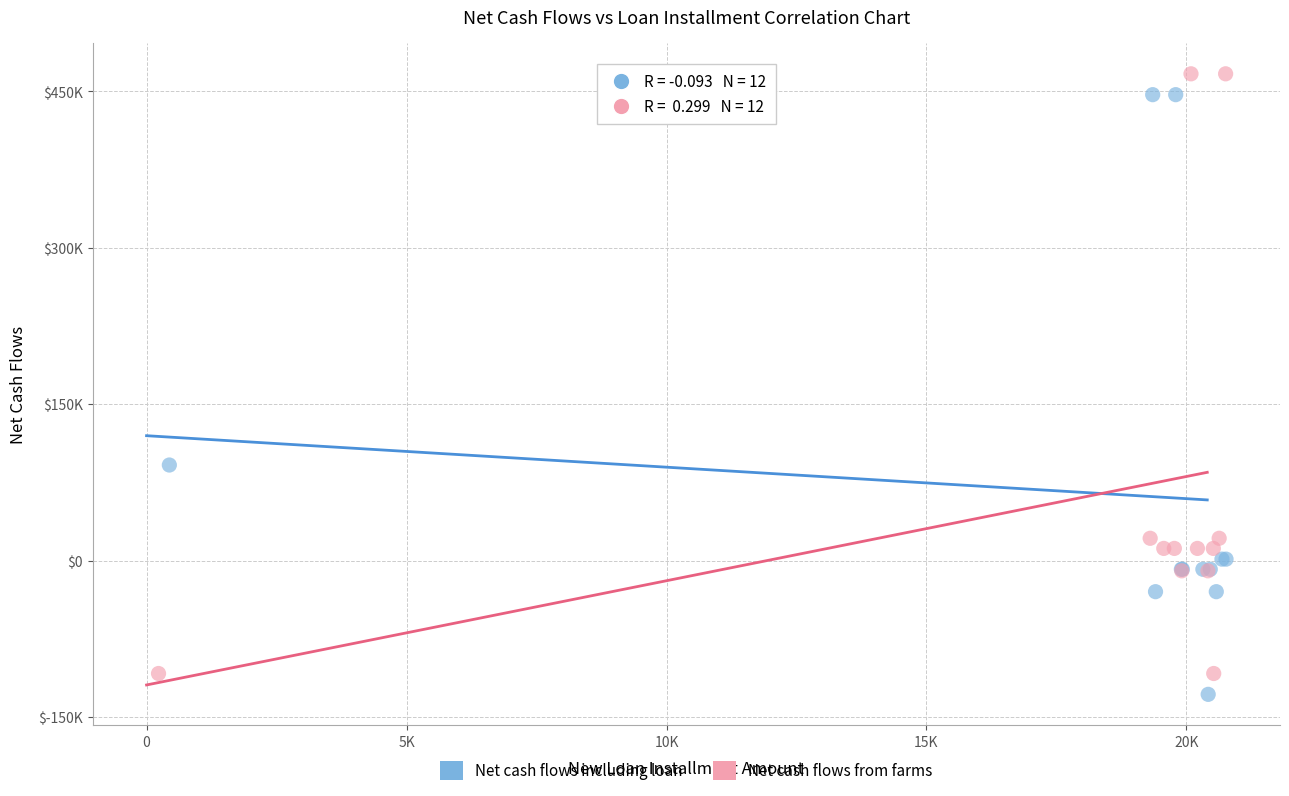

What are all the series names shown in the legend?

Net cash flows including loan, Net cash flows from farms